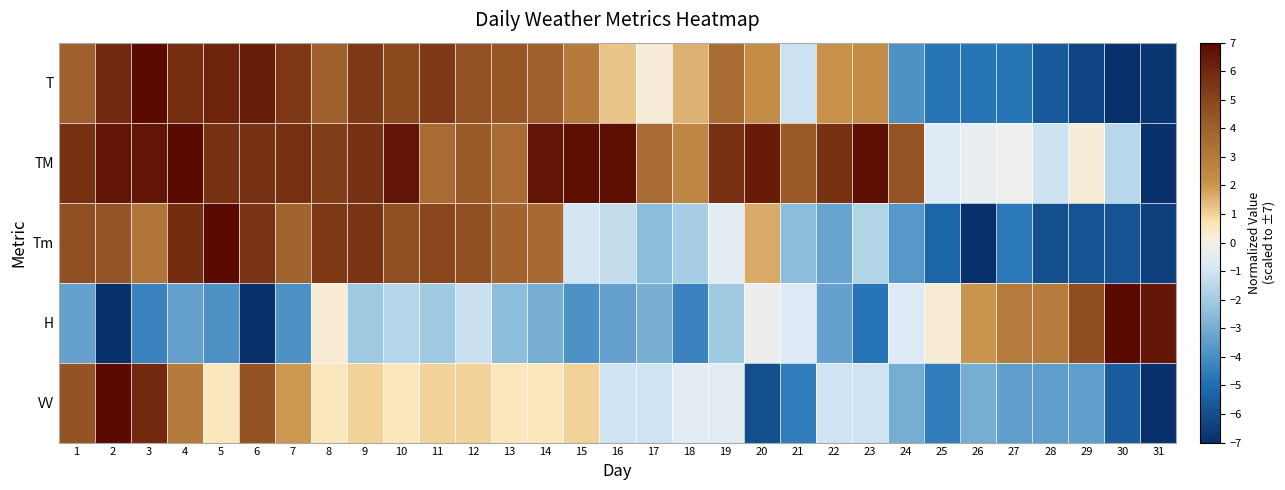

List the series in order of their overall mean, lowest first.

H, VV, Tm, T, TM